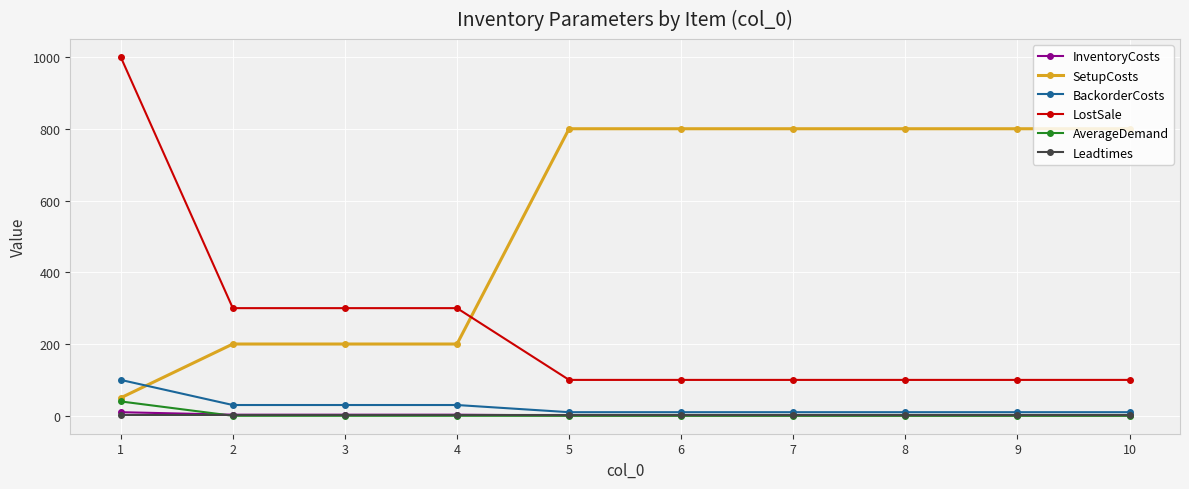

Which series changed the most between 1 and 6?

LostSale